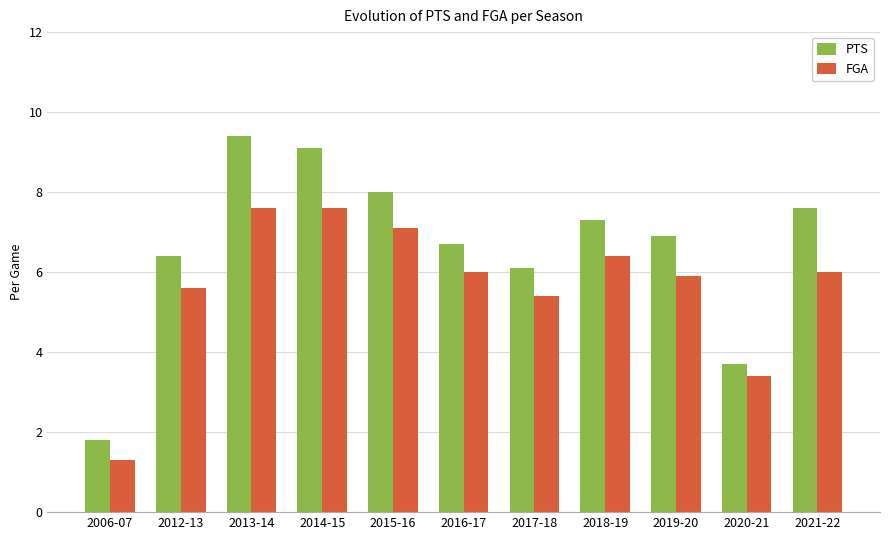

Where does the FGA series first go above 6?

2013-14